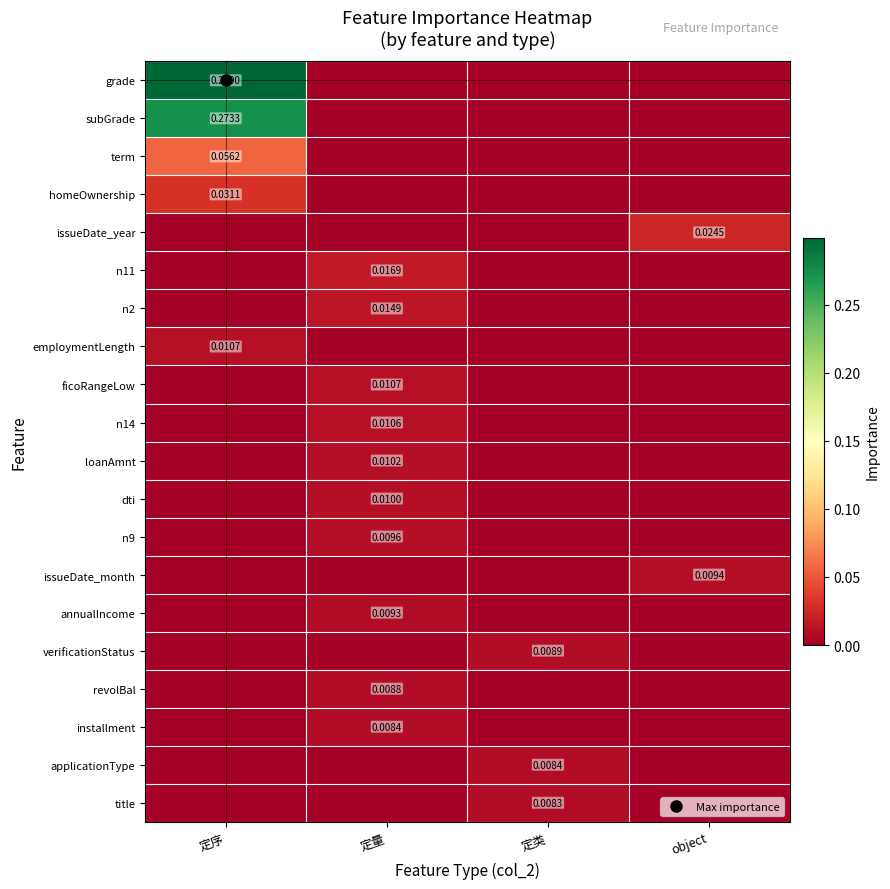

Between 定序 and 定量, which series saw the biggest shift?

grade